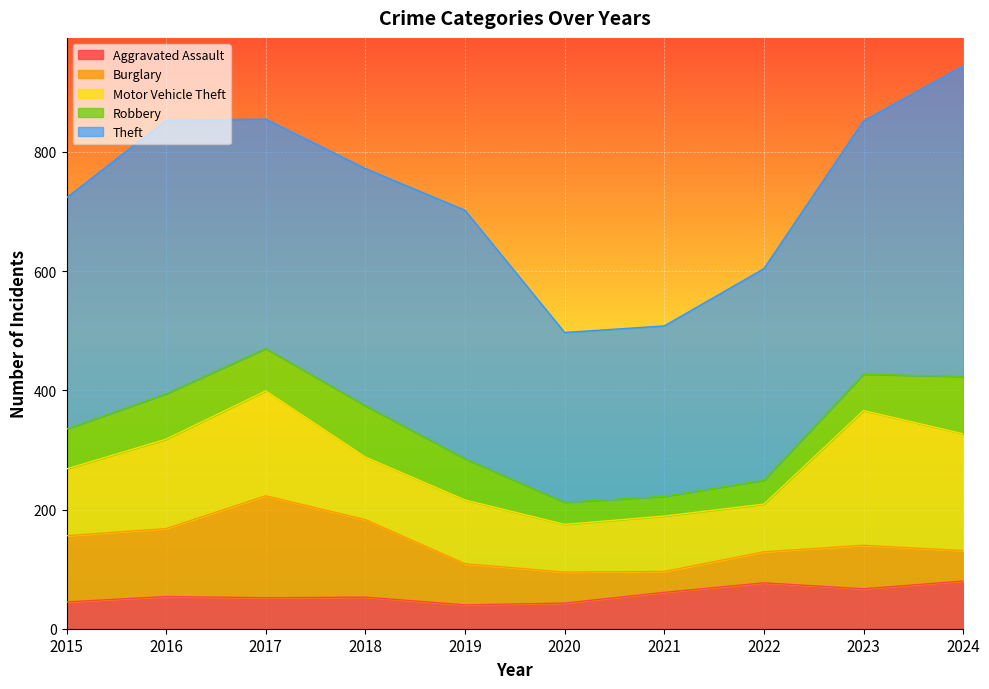

How many lines are shown in the chart?

5